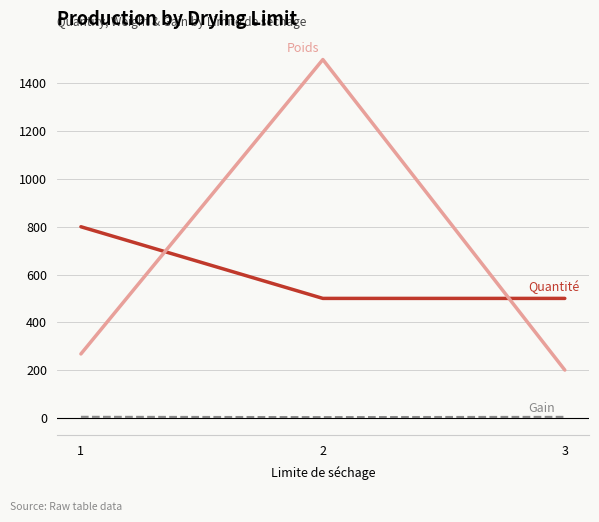

What is the greatest value displayed?

1500.0